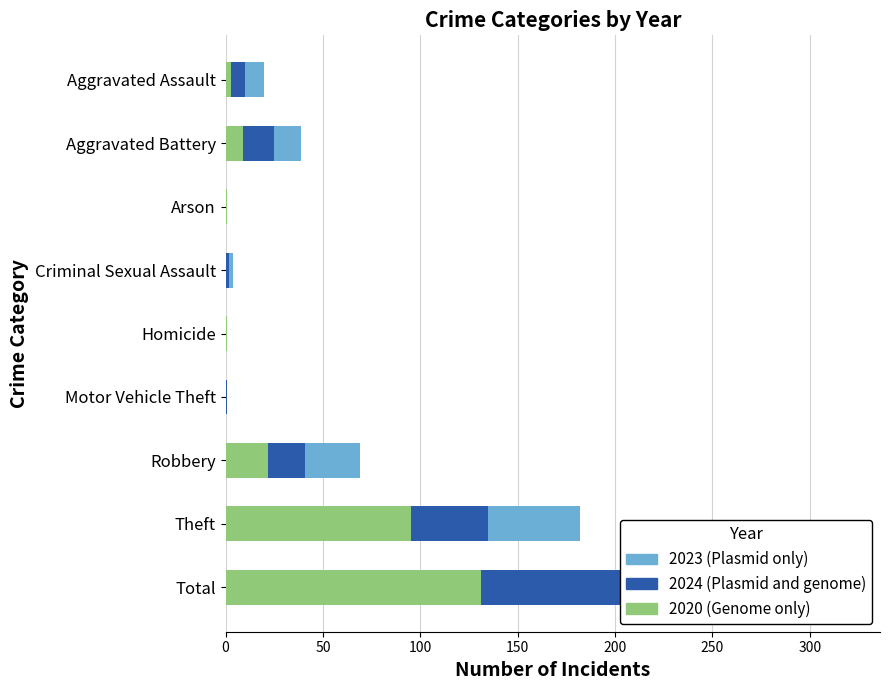

True or false: 2023 (Plasmid only) has a value of 104 at Total.

True